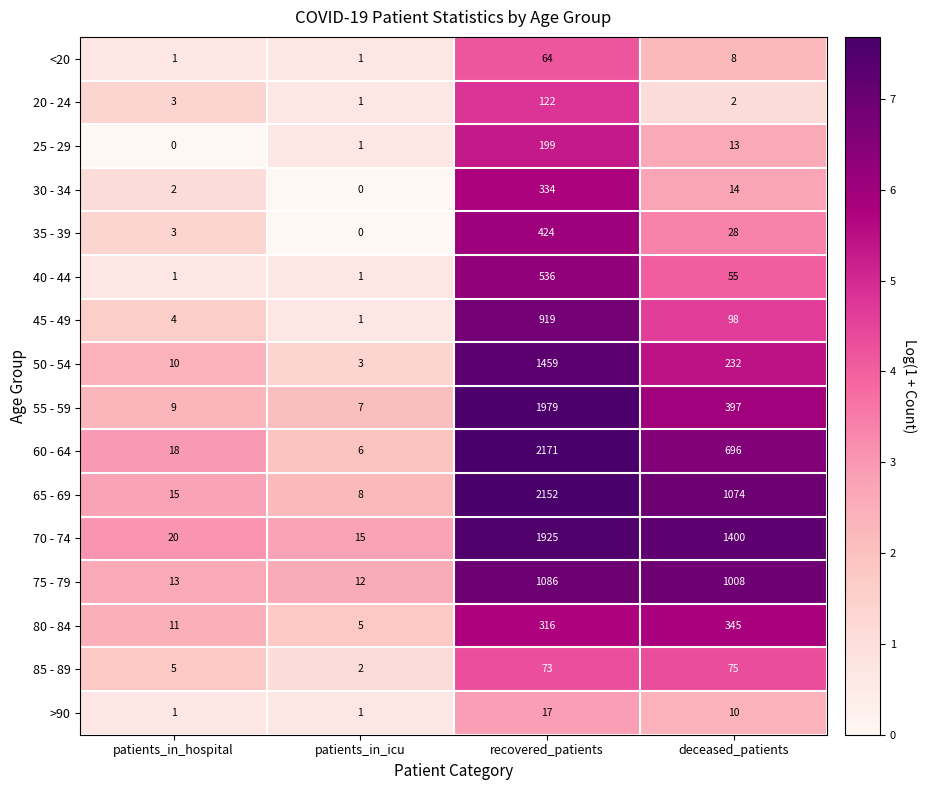

What is the difference between the 30 - 34 values at patients_in_hospital and deceased_patients?

12